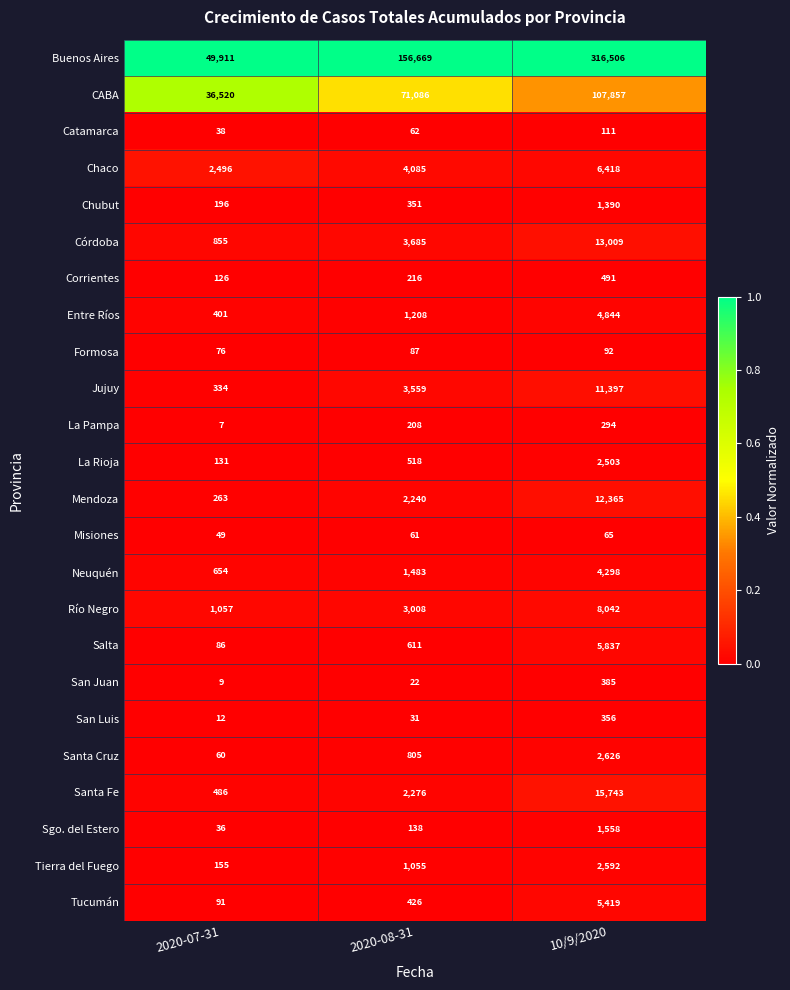

True or false: Jujuy has a value of 11397 at 10/9/2020.

True